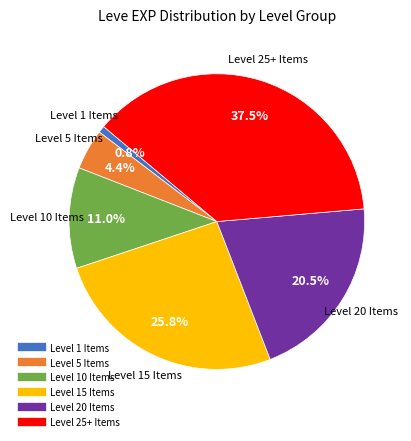

Does any single category account for the majority?

No